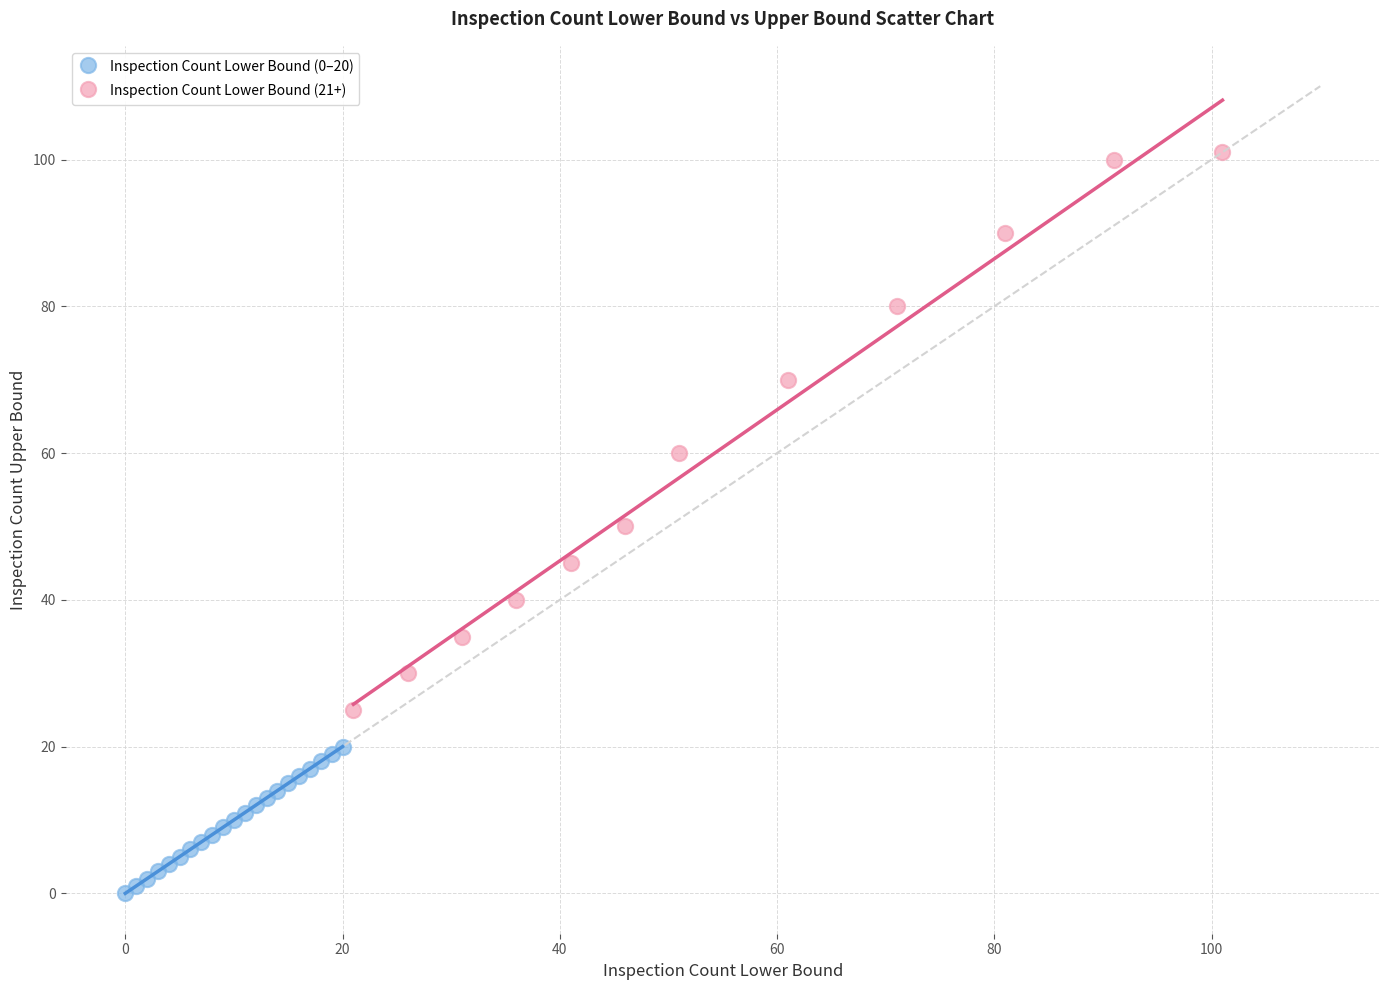

Which series contains the lowest Y value?

Inspection Count Lower Bound (0–20)